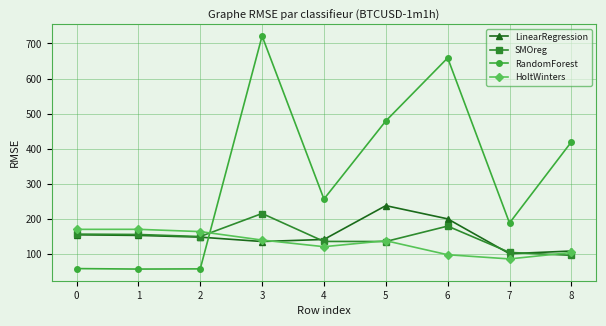

Does the chart have visible grid lines?

Yes